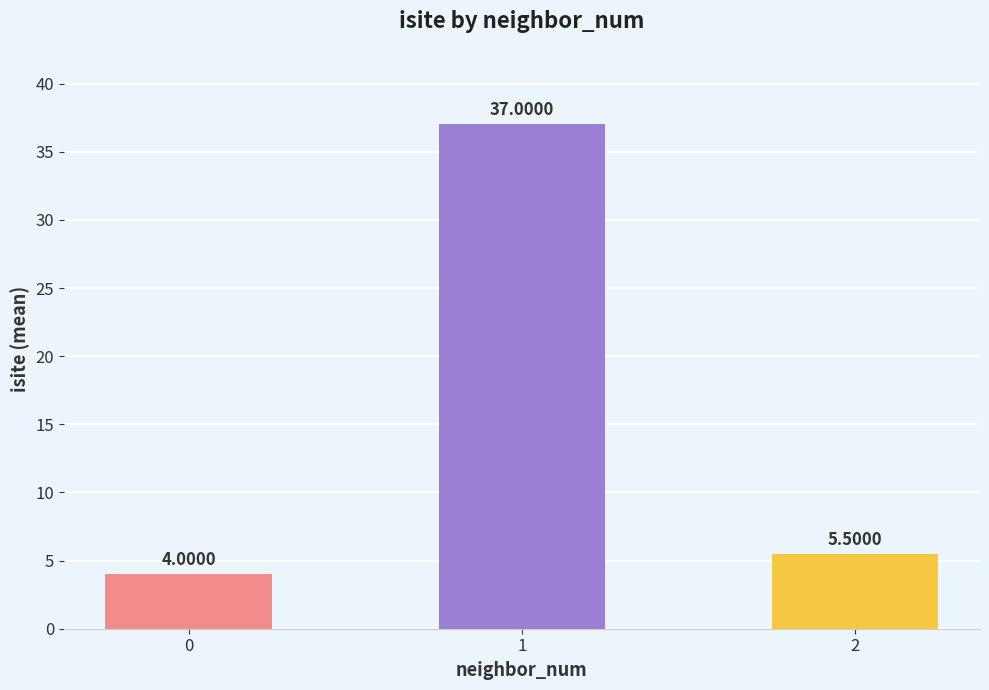

Are the bars grouped side by side (vs. stacked)?

No